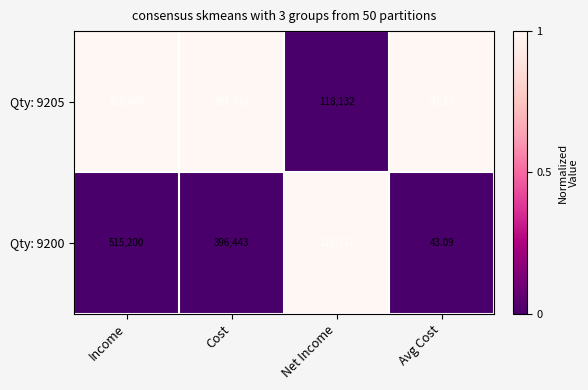

At which category does the chart reach its peak across all series?

Income